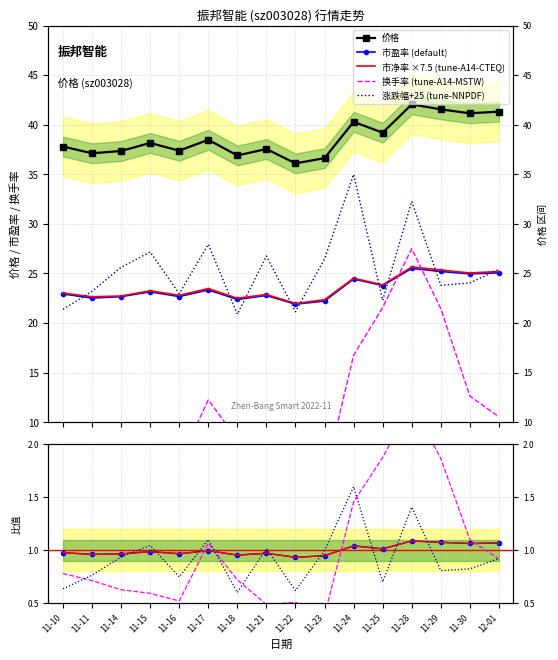

How many lines are shown in the chart?

5